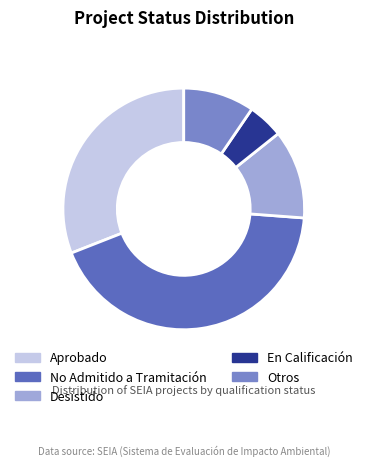

The No Admitido a Tramitación slice represents 43% of the pie. True or false?

True